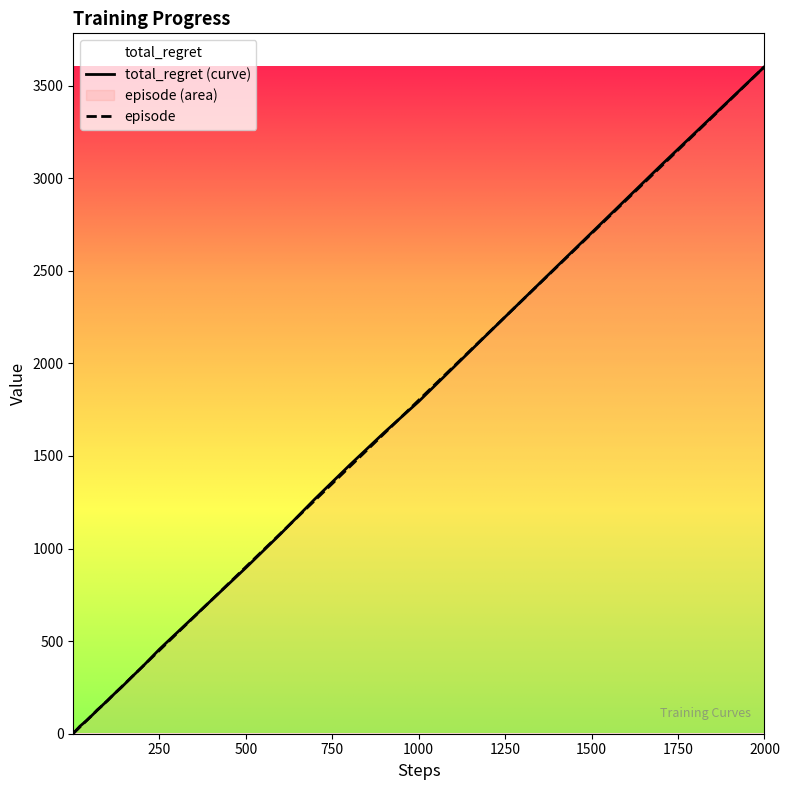

True or false: total_regret (curve) and episode intersect in this chart.

True